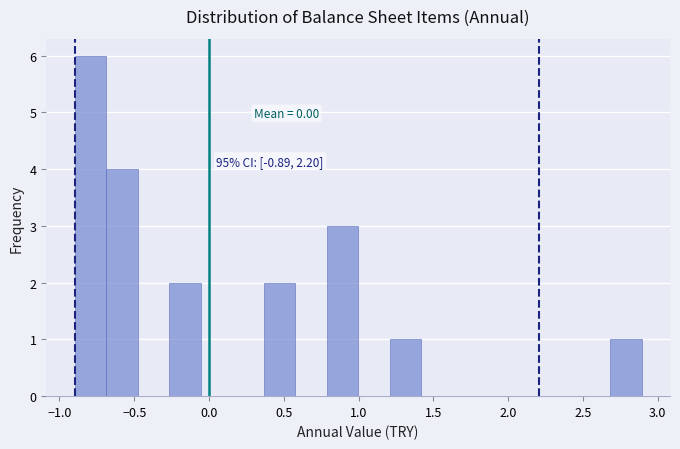

Over which range of the x-axis is the bar tallest?

-0.90 to -0.70